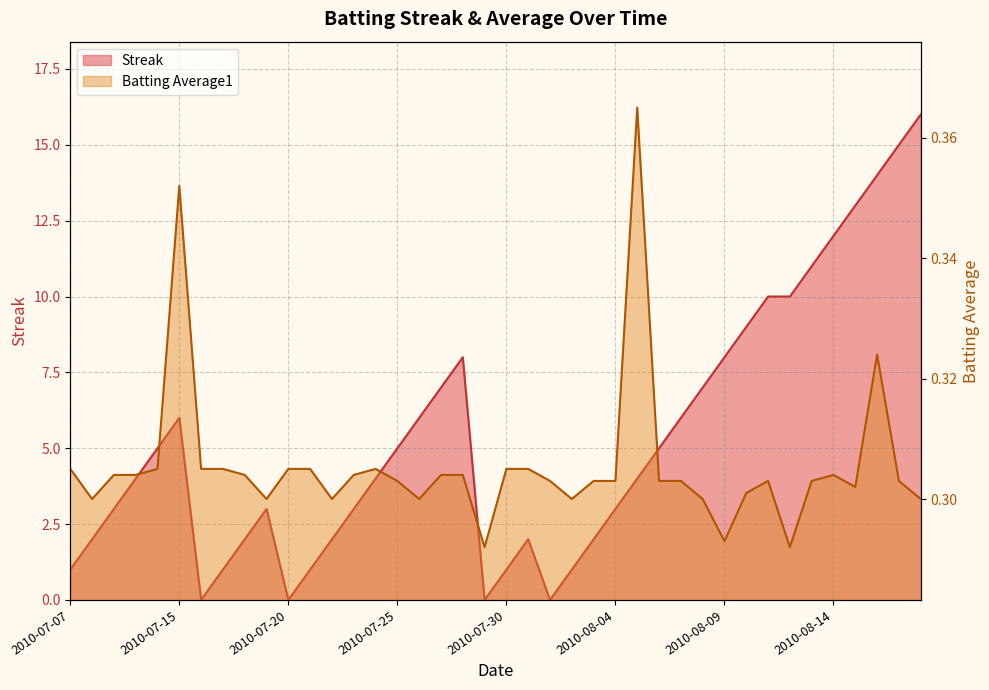

What is the greatest value displayed?

16.0